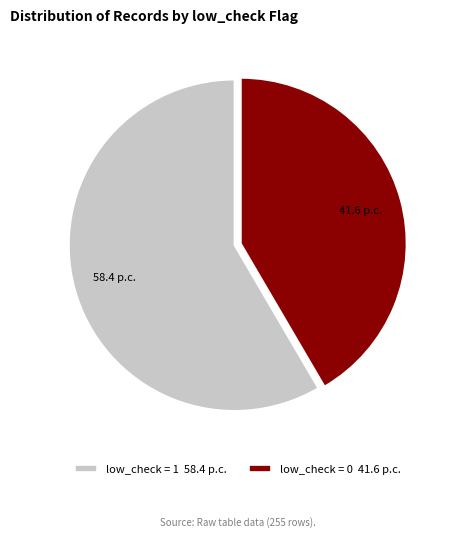

Which slice is the largest?

low_check = 1 58.4 p.c.